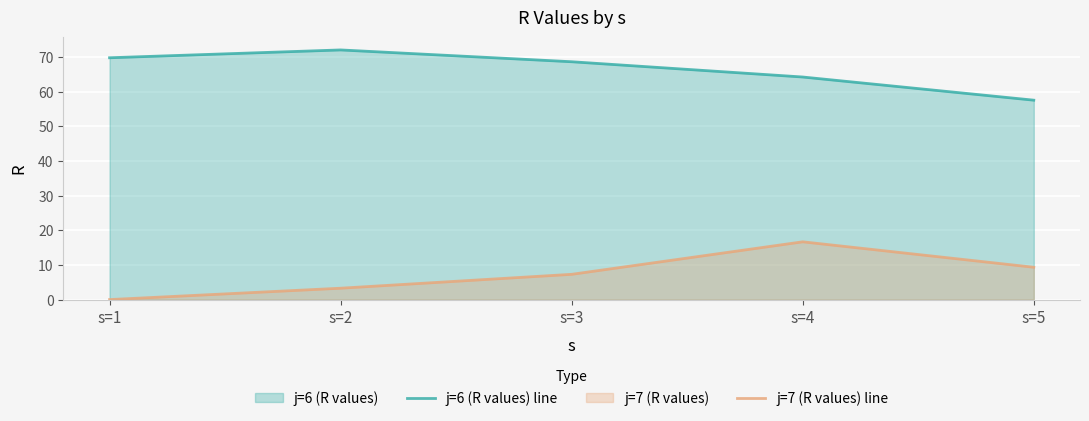

Reading left to right, list all the values displayed in this chart.

j=6 (R values) line: 69.8	72.1	68.7	64.3	57.6
j=7 (R values) line: 0.0	3.3	7.3	16.7	9.3